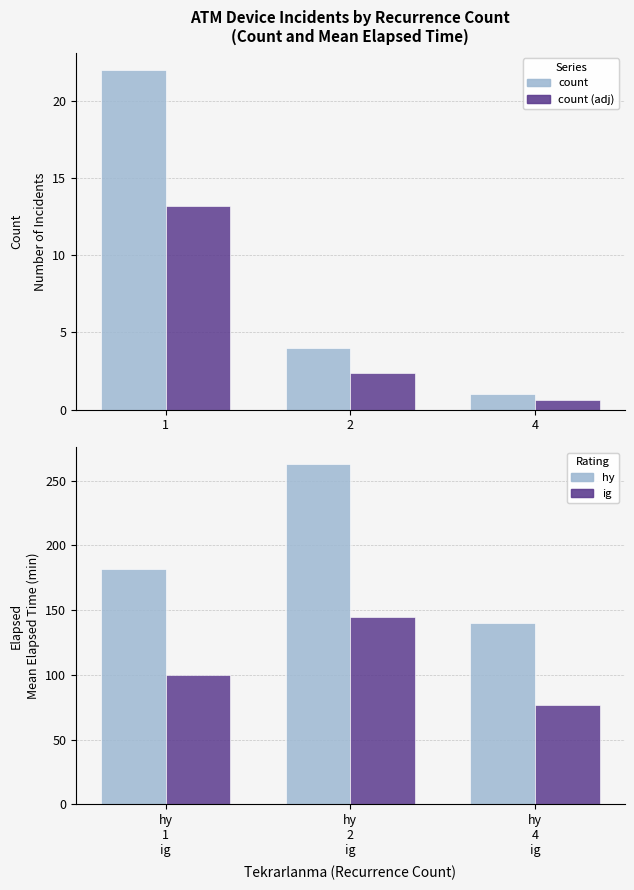

Between 2 and 4, which is larger?

2